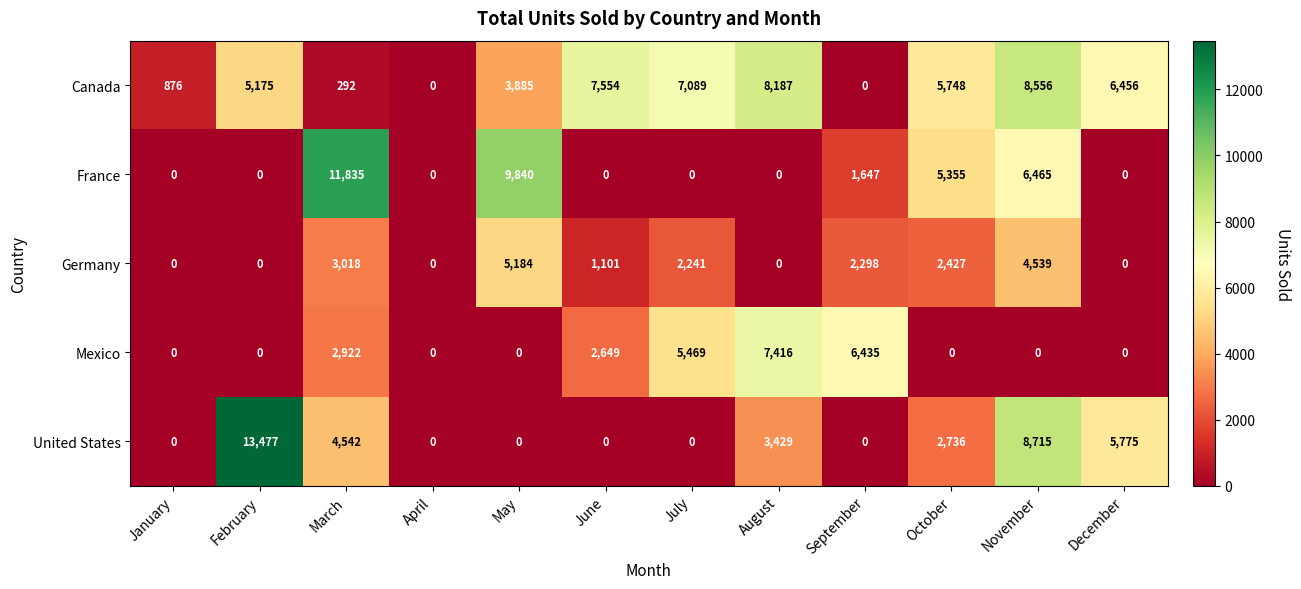

Which series has the largest total across all categories?

Canada